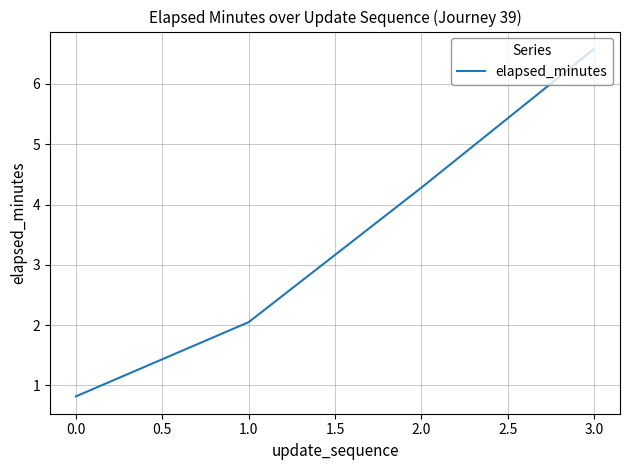

What is the minimum value shown in the chart?

0.8